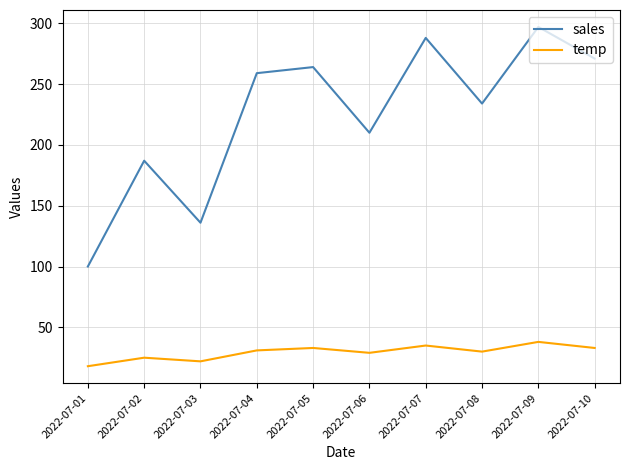

Between 2022-07-06 and 2022-07-08, which series saw the biggest shift?

sales